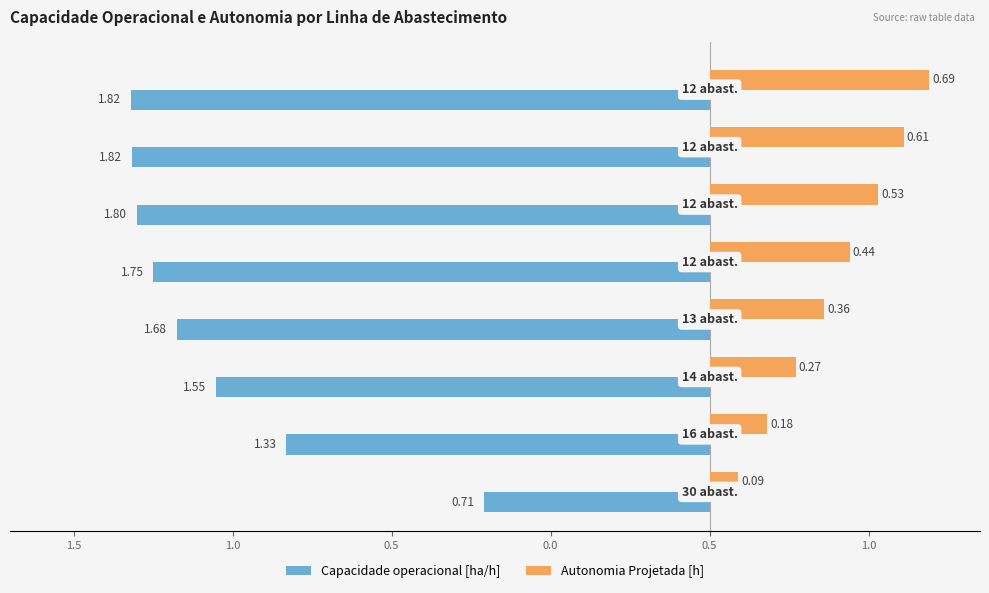

What are all the series names shown in the legend?

Capacidade operacional [ha/h], Autonomia Projetada [h]